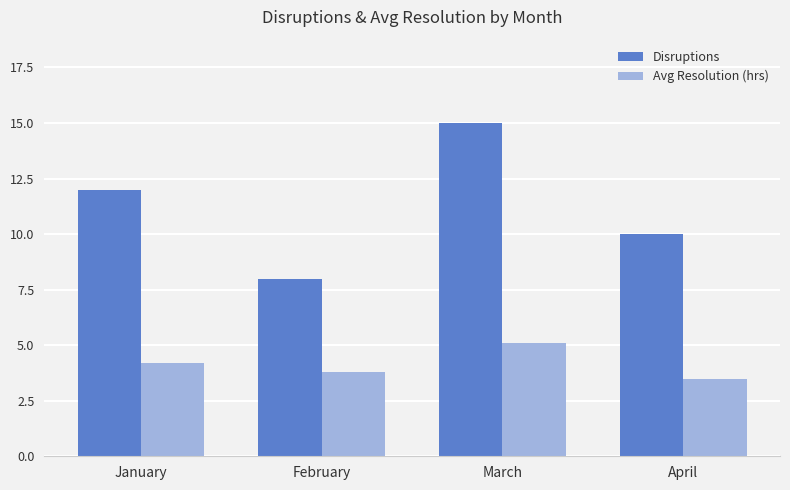

Which category has the highest value across all series?

March